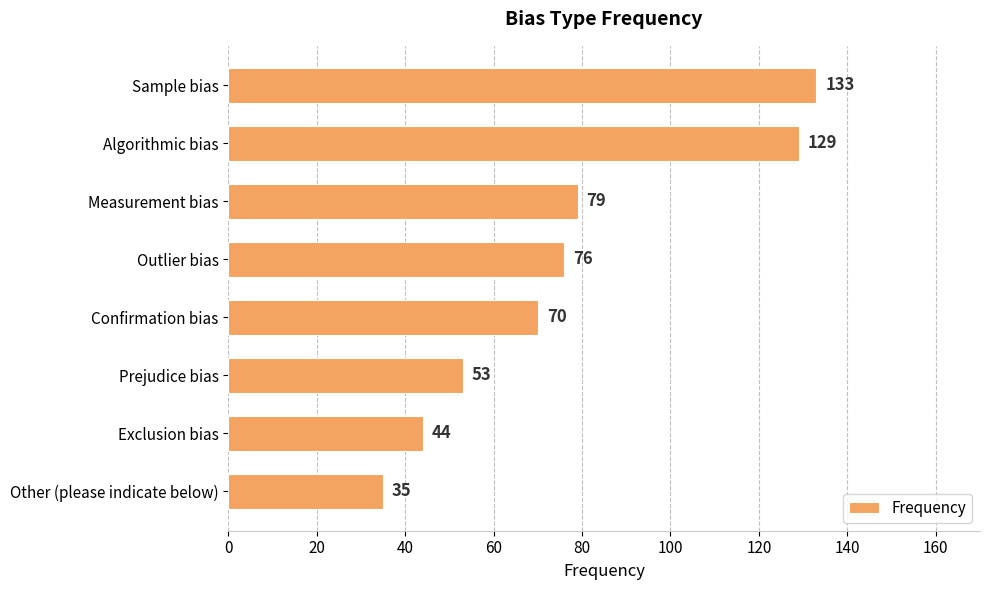

What is the smallest value displayed?

35